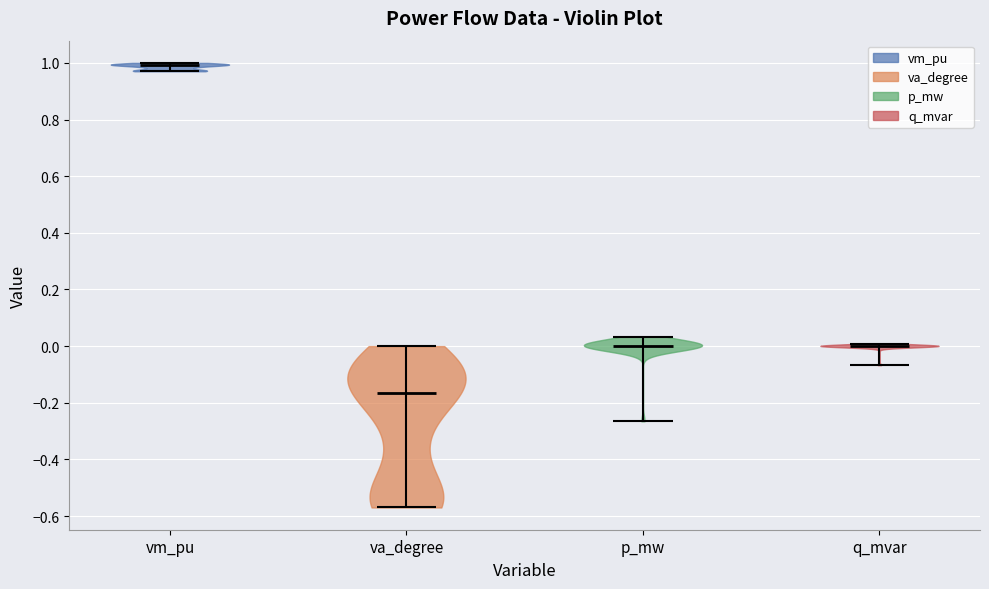

Reading left to right, read every violin against the y-axis: where its median line is, and the lowest and highest points it reaches. The values are not printed on the chart, so give them approximately, as read against the axis.

vm_pu: median line 1.00, lowest point 0.98, highest point 1.00
va_degree: median line -0.16, lowest point -0.56, highest point 0.00
p_mw: median line 0.00, lowest point -0.26, highest point 0.04
q_mvar: median line 0.00, lowest point -0.06, highest point 0.00